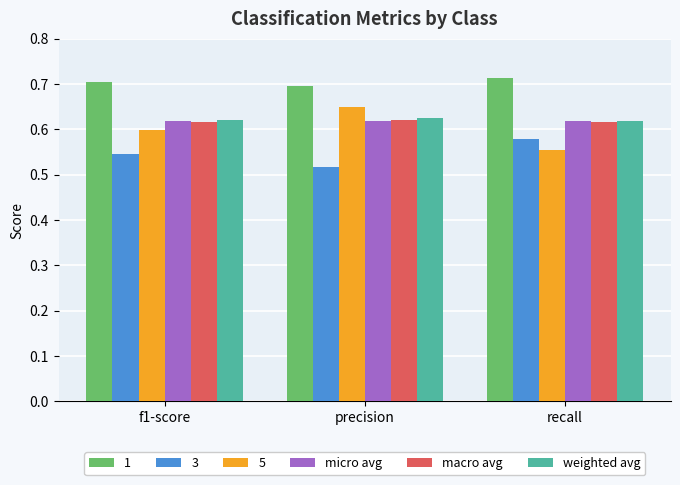

At which category does the chart reach its peak across all series?

recall